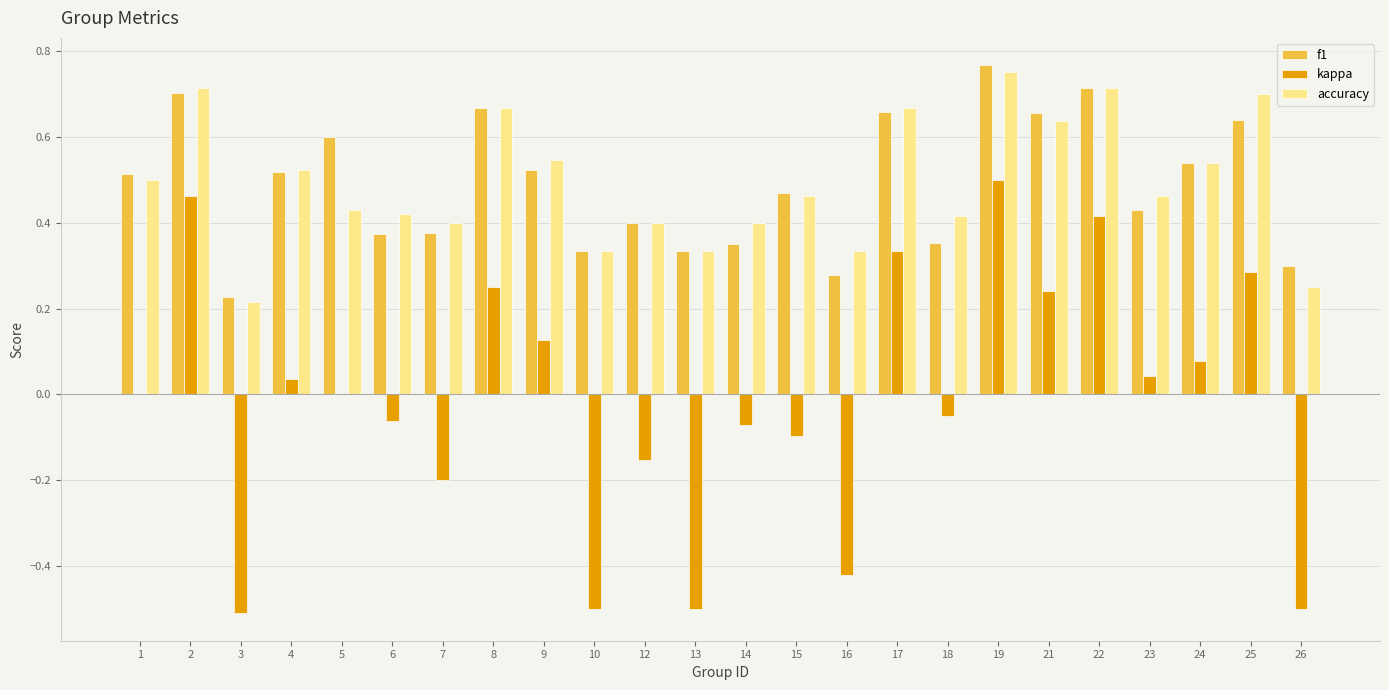

How many accuracy values are between 0 and 1?

24